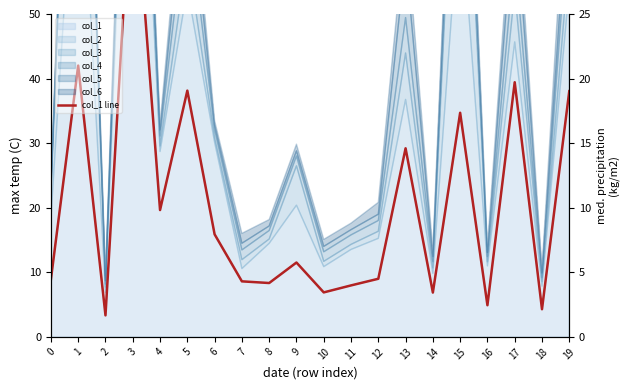

How many interior local valleys (lower than both neighbors) does the data have?

7